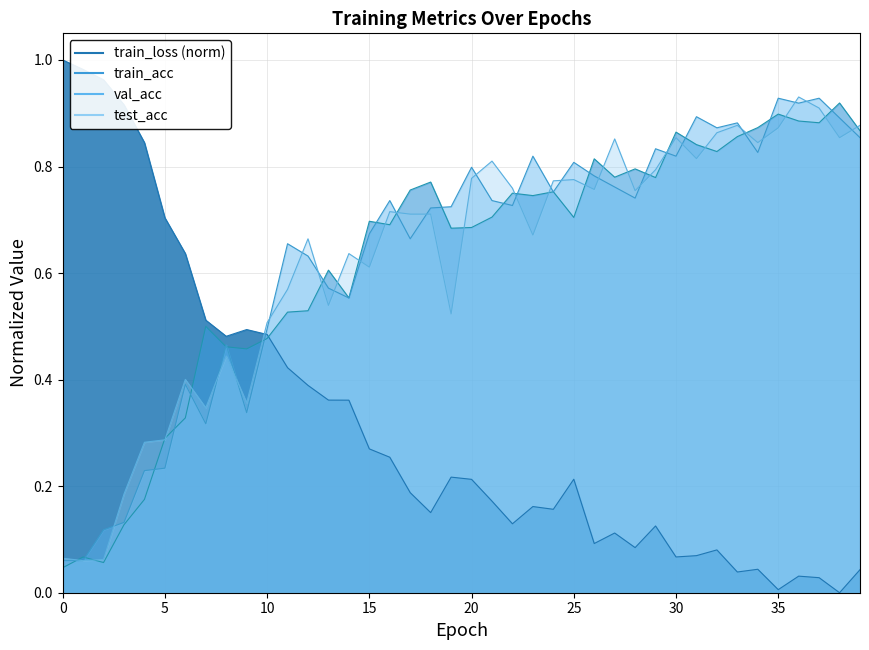

Reading left to right, extract all data points from this chart.

train_loss: 0=1.0	1=1.0	2=1.0	3=0.9	4=0.8	5=0.7	6=0.6	7=0.5	8=0.5	9=0.5	10=0.5	11=0.4	12=0.4	13=0.4	14=0.4	15=0.3	16=0.3	17=0.2	18=0.2	19=0.2	20=0.2	21=0.2	22=0.1	23=0.2	24=0.2	25=0.2	26=0.1	27=0.1	28=0.1	29=0.1	30=0.1	31=0.1	32=0.1	33=0.0	34=0.0	35=0.0	36=0.0	37=0.0	38=0.0	39=0.0
train_acc: 0=0.0	1=0.1	2=0.1	3=0.1	4=0.2	5=0.3	6=0.3	7=0.5	8=0.5	9=0.5	10=0.5	11=0.5	12=0.5	13=0.6	14=0.6	15=0.7	16=0.7	17=0.8	18=0.8	19=0.7	20=0.7	21=0.7	22=0.8	23=0.7	24=0.8	25=0.7	26=0.8	27=0.8	28=0.8	29=0.8	30=0.9	31=0.8	32=0.8	33=0.9	34=0.9	35=0.9	36=0.9	37=0.9	38=0.9	39=0.9
val_acc: 0=0.1	1=0.1	2=0.1	3=0.1	4=0.2	5=0.2	6=0.4	7=0.3	8=0.5	9=0.3	10=0.5	11=0.7	12=0.6	13=0.6	14=0.6	15=0.7	16=0.7	17=0.7	18=0.7	19=0.7	20=0.8	21=0.7	22=0.7	23=0.8	24=0.8	25=0.8	26=0.8	27=0.8	28=0.7	29=0.8	30=0.8	31=0.9	32=0.9	33=0.9	34=0.8	35=0.9	36=0.9	37=0.9	38=0.9	39=0.9
test_acc: 0=0.1	1=0.1	2=0.1	3=0.2	4=0.3	5=0.3	6=0.4	7=0.3	8=0.4	9=0.4	10=0.5	11=0.6	12=0.7	13=0.5	14=0.6	15=0.6	16=0.7	17=0.7	18=0.7	19=0.5	20=0.8	21=0.8	22=0.8	23=0.7	24=0.8	25=0.8	26=0.8	27=0.9	28=0.8	29=0.8	30=0.9	31=0.8	32=0.9	33=0.9	34=0.8	35=0.9	36=0.9	37=0.9	38=0.9	39=0.9